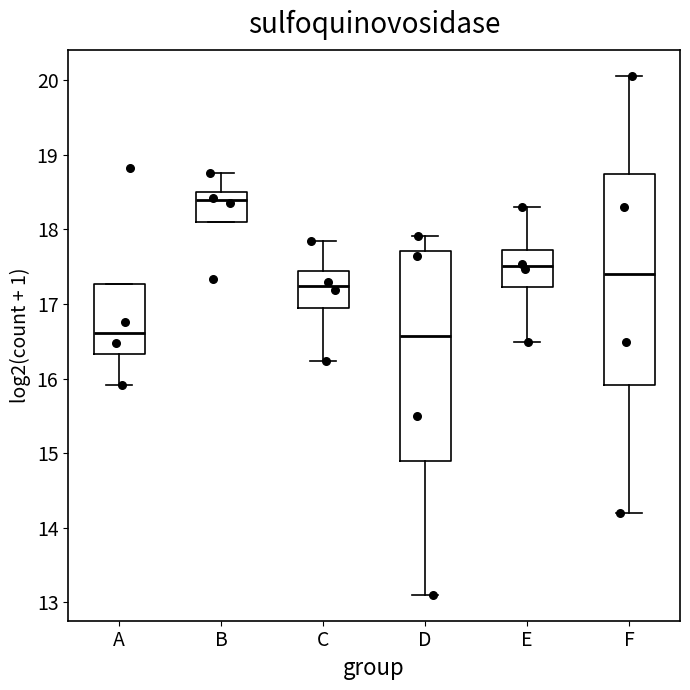

Reading left to right, read every box against the y-axis: the position of its median line, the range the box covers, and the ends of its whiskers. The values are not printed on the chart, so give them approximately, as read against the axis.

A: median 16.6, box 16.3 to 17.3, whiskers 15.9 to 17.3
B: median 18.4, box 18.1 to 18.5, whiskers 18.1 to 18.8
C: median 17.2, box 16.9 to 17.4, whiskers 16.2 to 17.8
D: median 16.6, box 14.9 to 17.7, whiskers 13.1 to 17.9
E: median 17.5, box 17.2 to 17.7, whiskers 16.5 to 18.3
F: median 17.4, box 15.9 to 18.7, whiskers 14.2 to 20.1